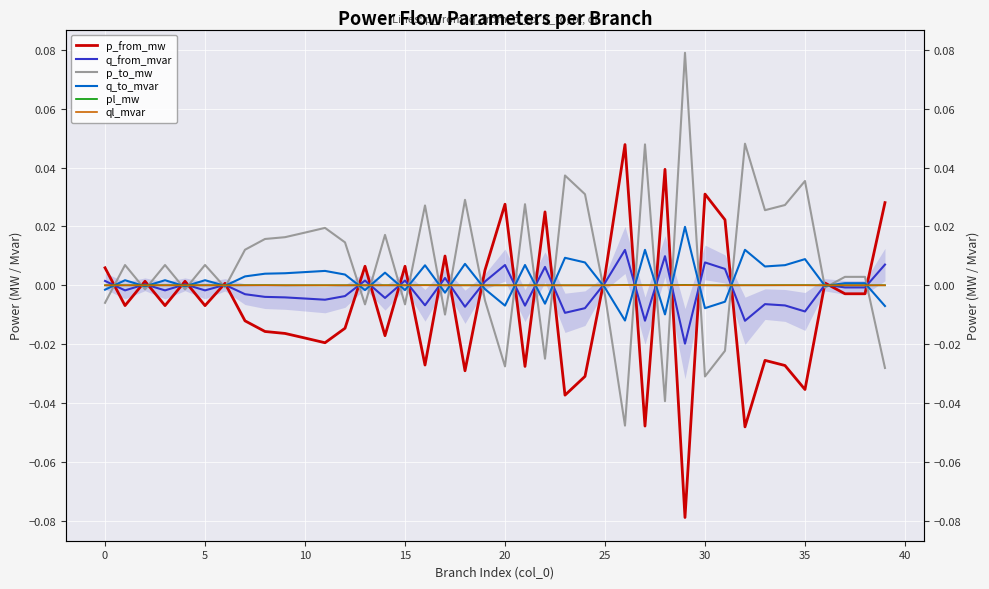

Is this an area chart (filled region under the line)?

No